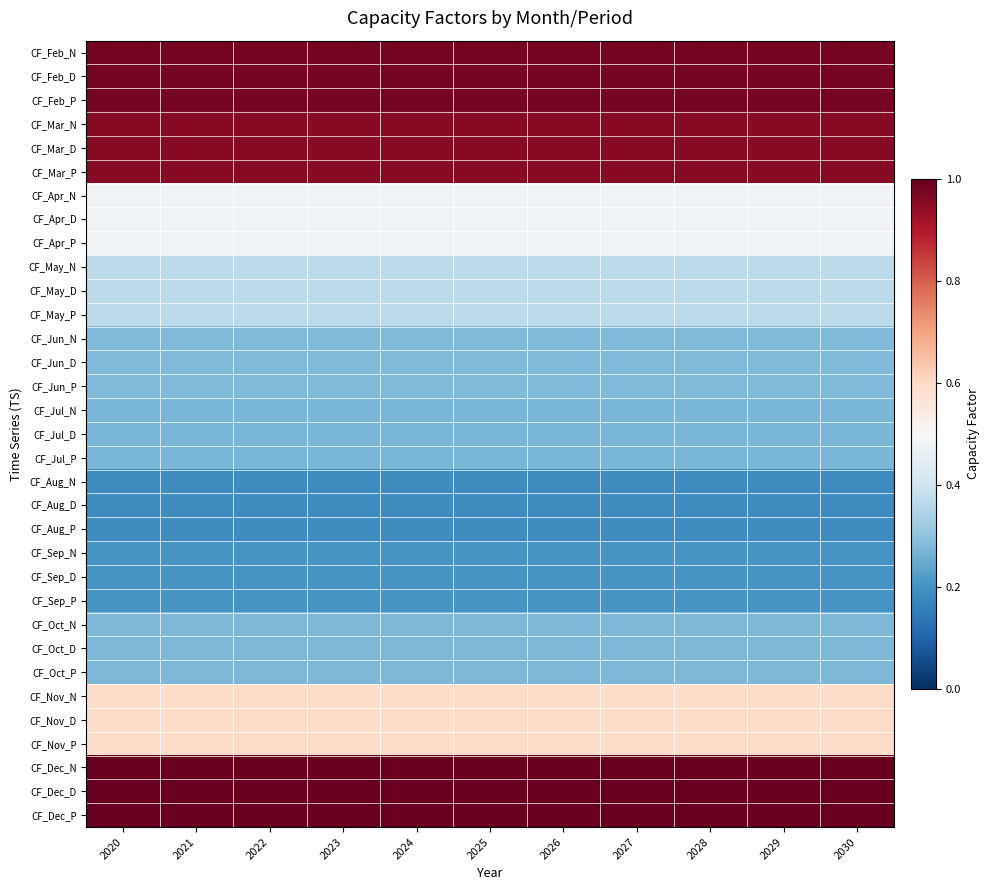

What is the difference between the highest and lowest values at 2020?

0.8